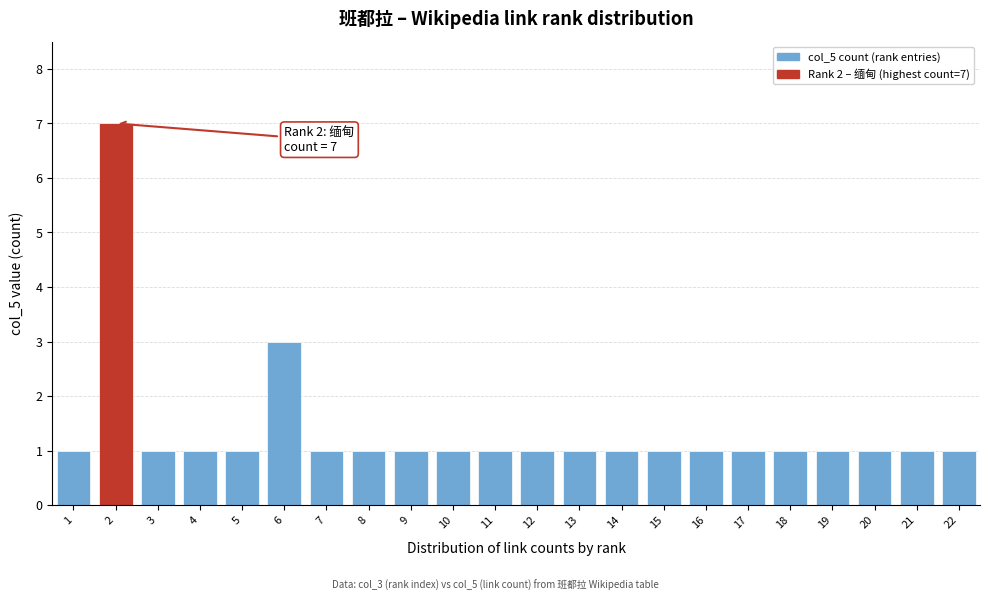

Reading left to right, list all the values displayed in this chart.

1=1	2=7	3=1	4=1	5=1	6=3	7=1	8=1	9=1	10=1	11=1	12=1	13=1	14=1	15=1	16=1	17=1	18=1	19=1	20=1	21=1	22=1